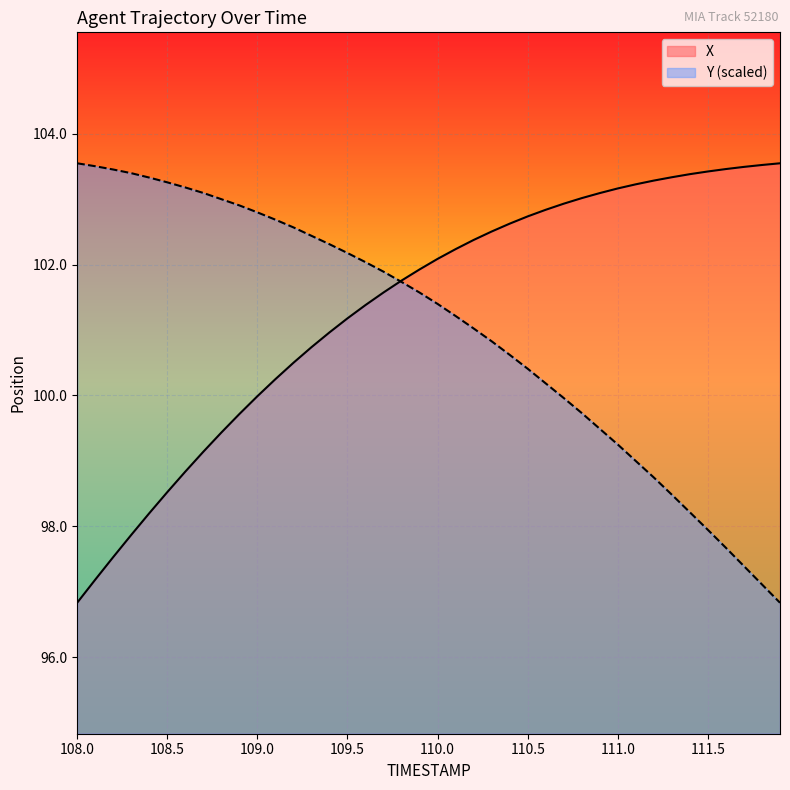

At which label is Y closest to 100?

110.7